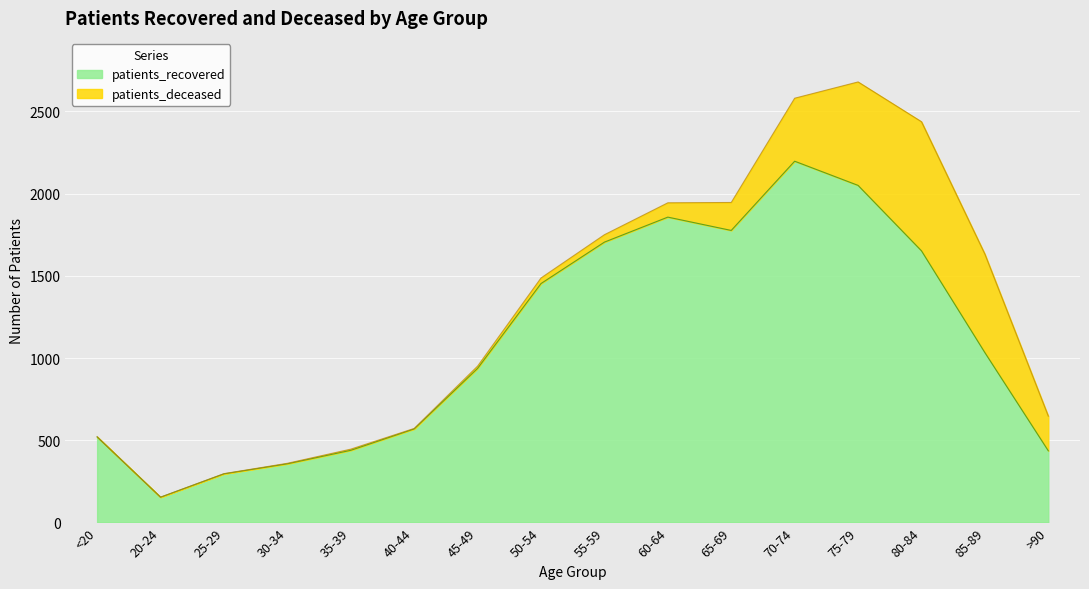

Which category has the lowest value across all series?

20-24